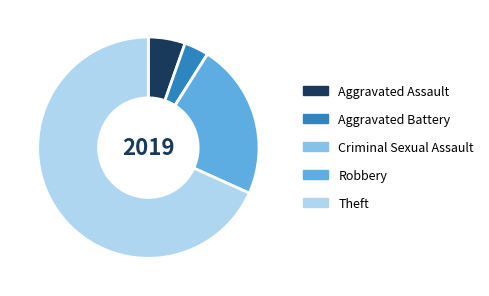

True or false: Robbery accounts for 17% of the total.

False